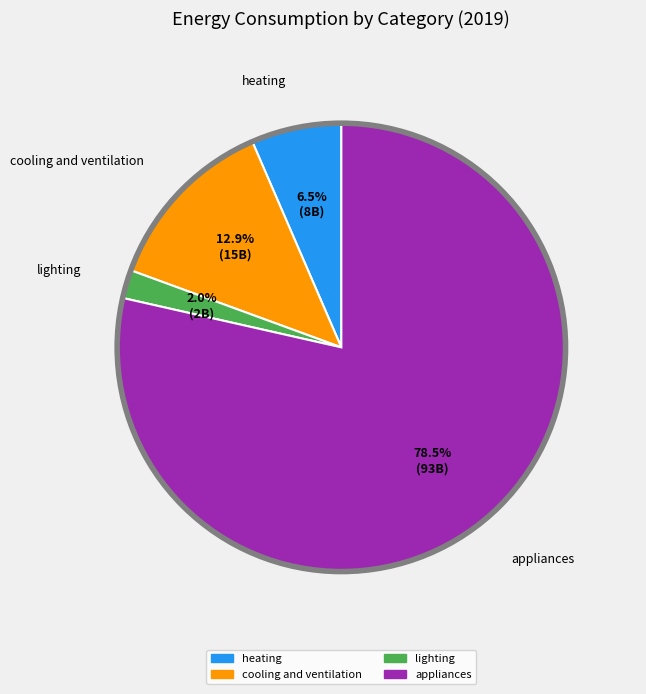

Count the number of slices in the pie.

4